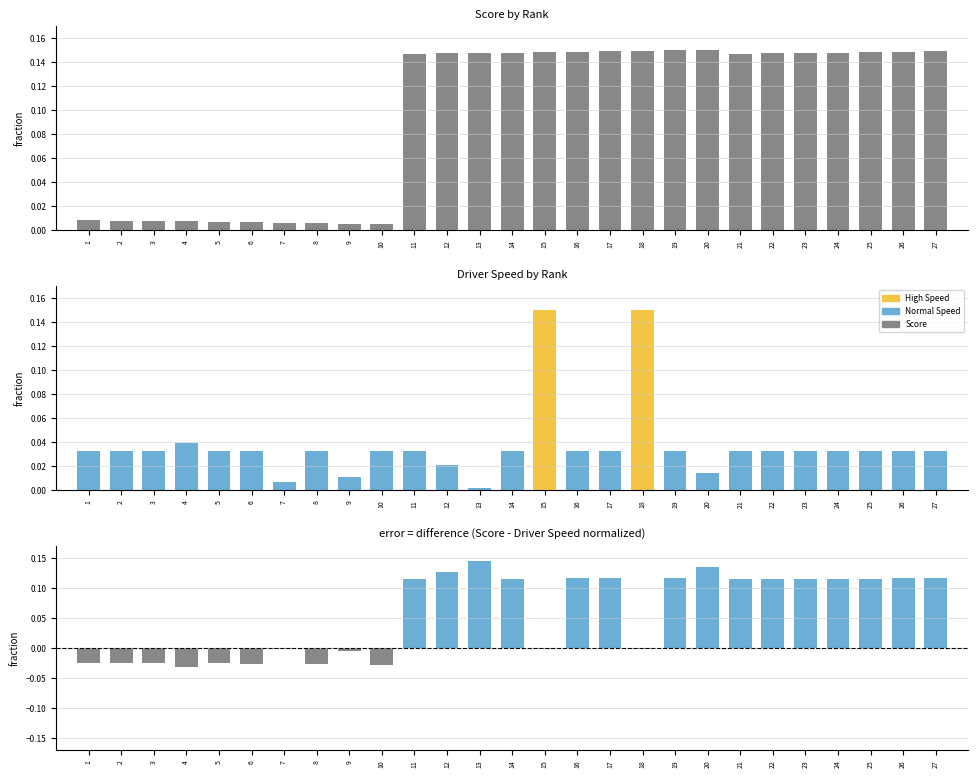

What is the total value across all series at 25?

0.3